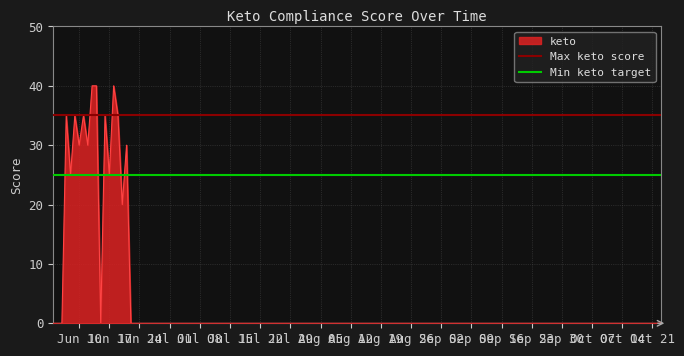

Is it true that Max keto score equals 59 at Jun 10?

False